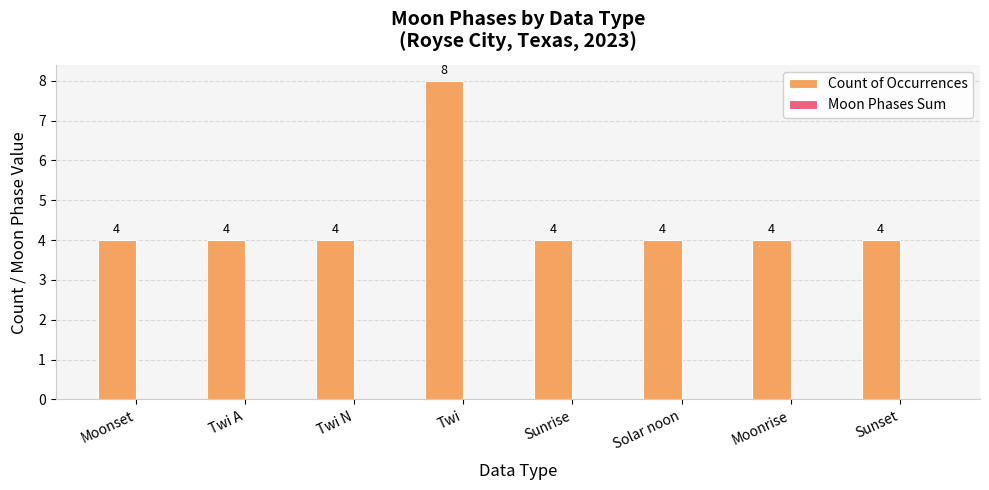

Does the chart contain any negative values?

No